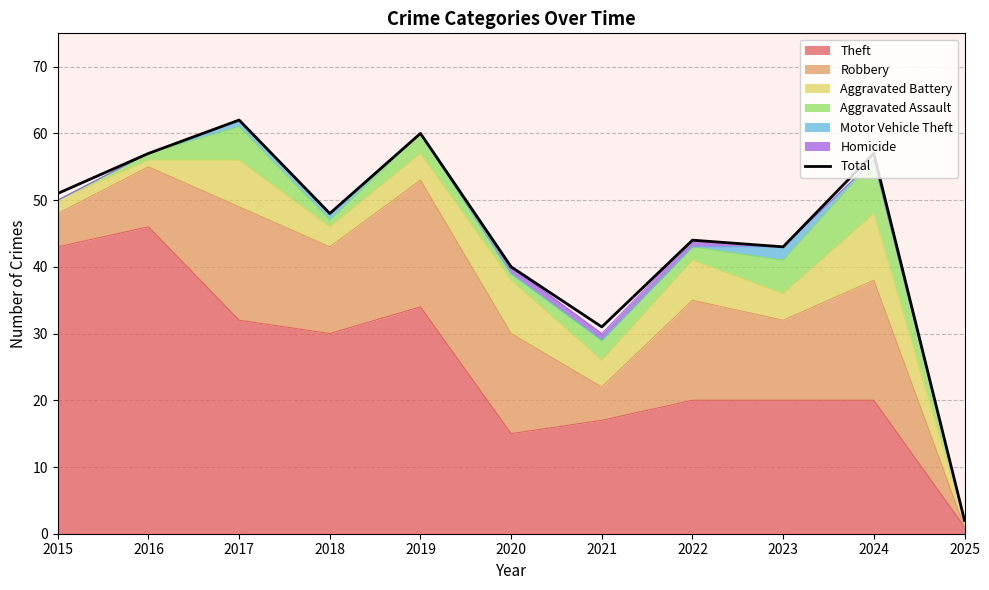

Reading left to right, transcribe all the data shown in this chart.

51	57	62	48	60	40	31	44	43	57	2